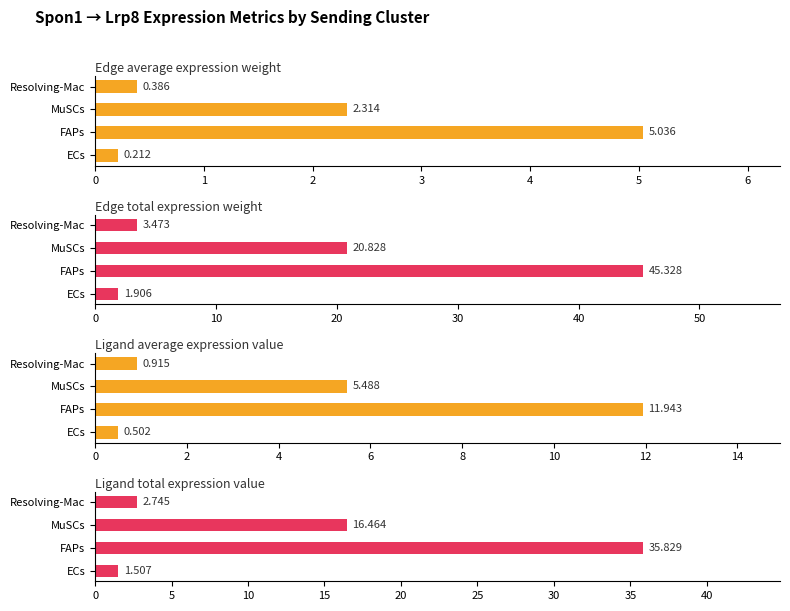

What is the value of the Edge total expression weight bar at the 2nd from the left?

45.3